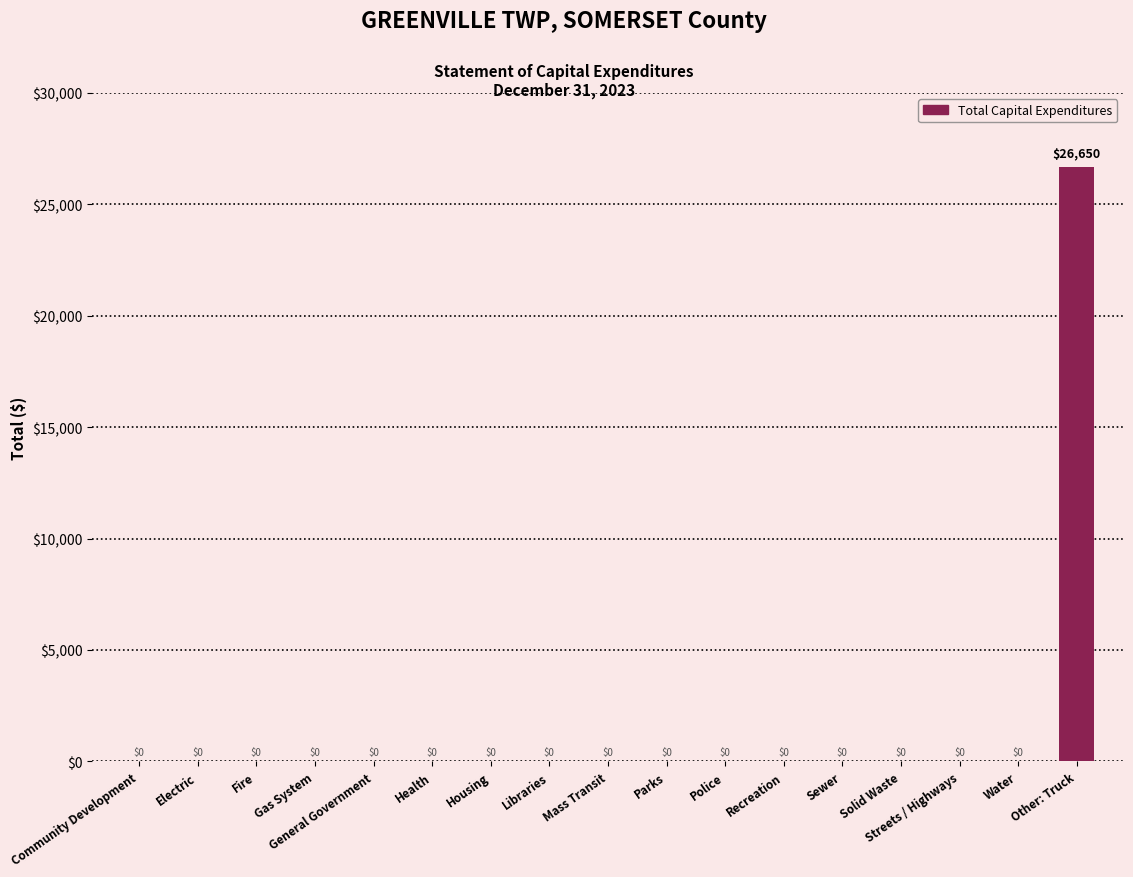

Which label corresponds to the largest value in the chart?

Other: Truck